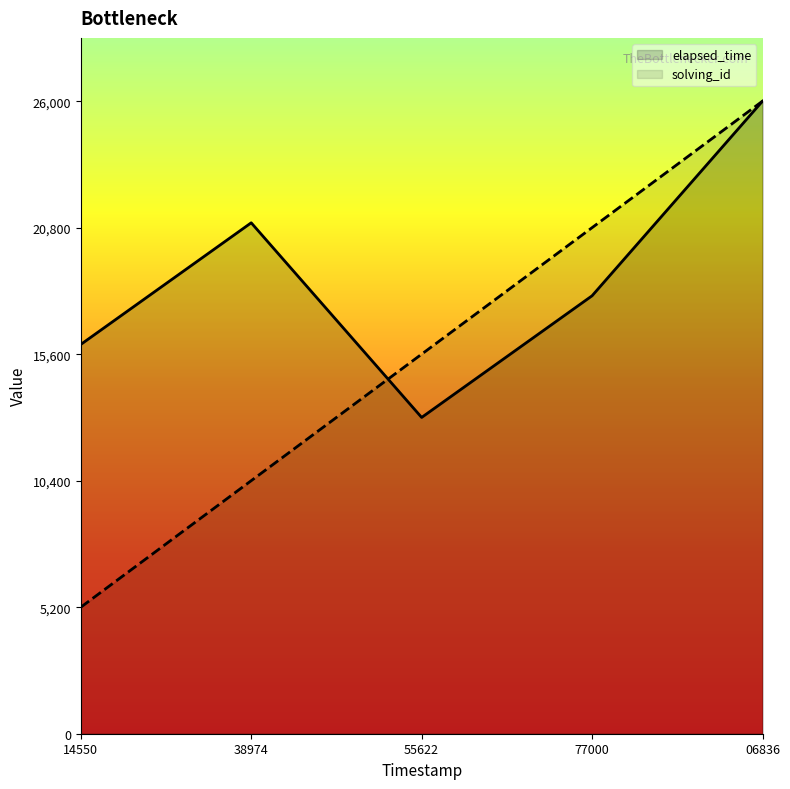

How many categories are shown in the chart?

5